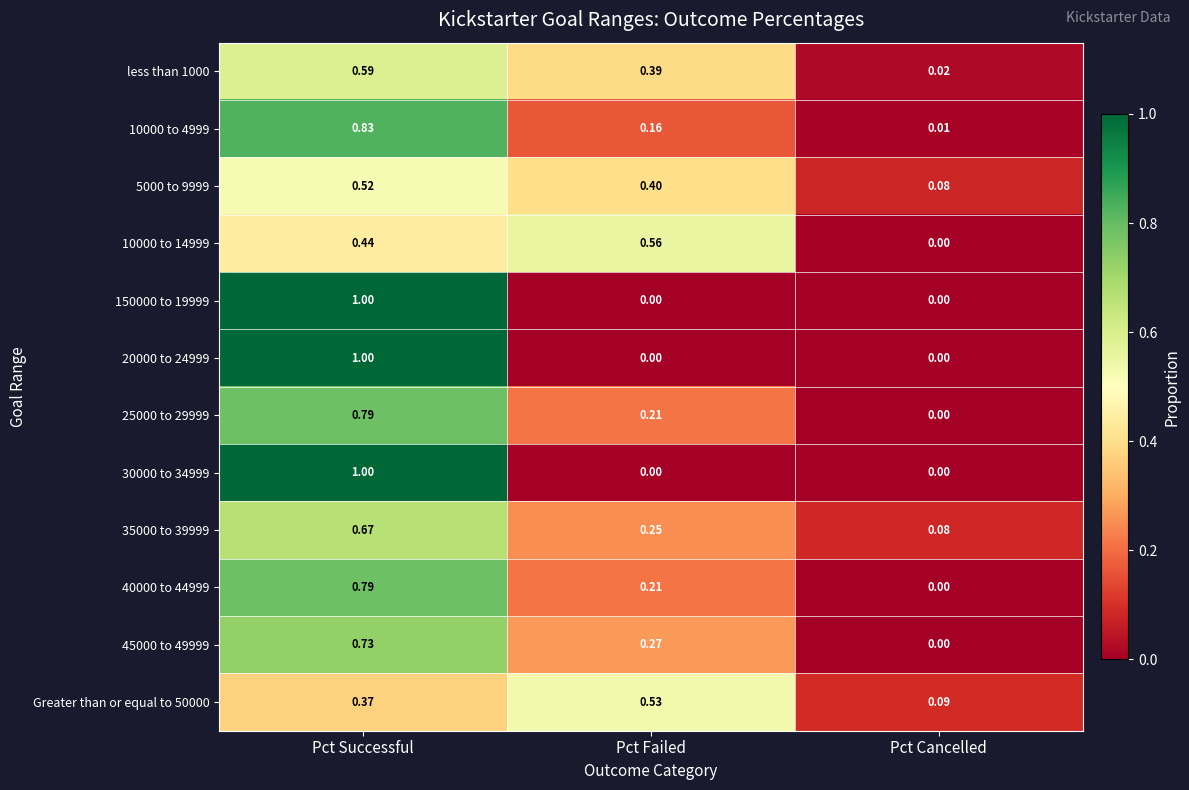

Which category has the highest value across all series?

Pct Successful